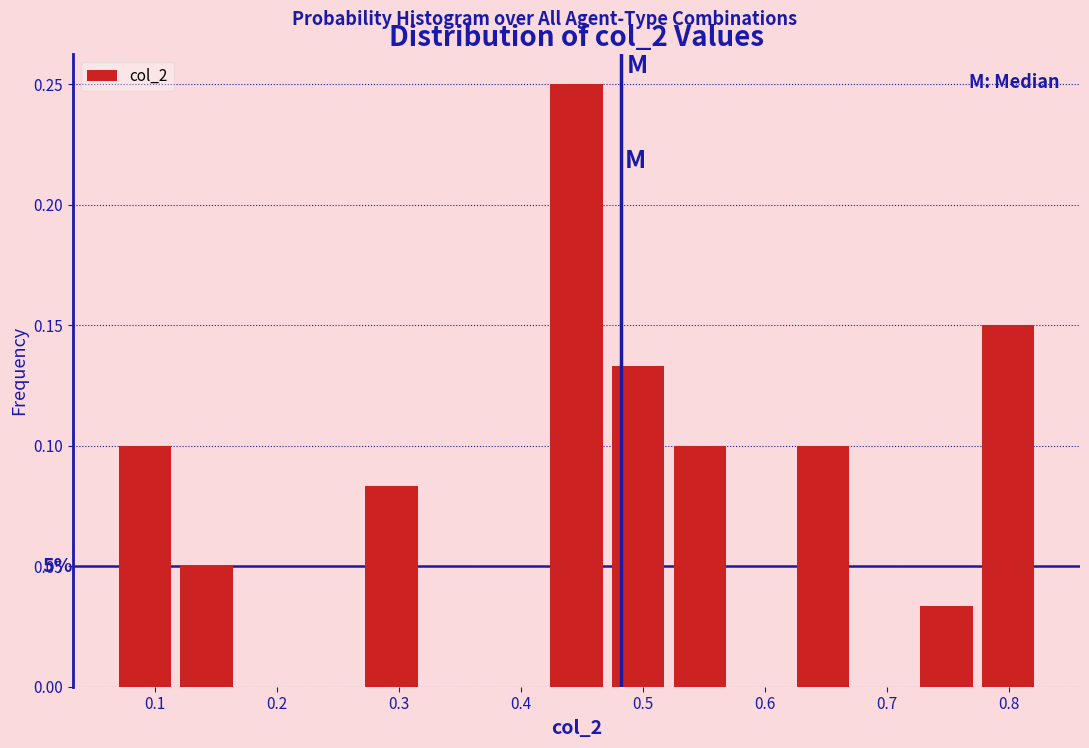

Over which range of the x-axis is the bar tallest?

0.42 to 0.47